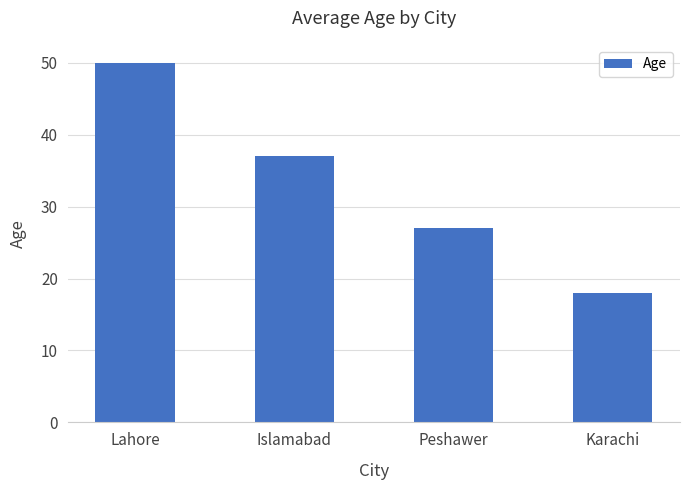

Approximately how many times larger is the value at Karachi compared to Peshawer?

0.7